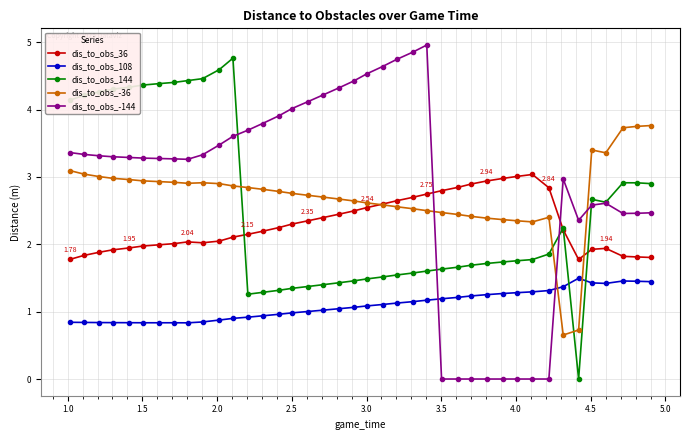

True or false: dis_to_obs_36 and dis_to_obs_108 intersect in this chart.

False